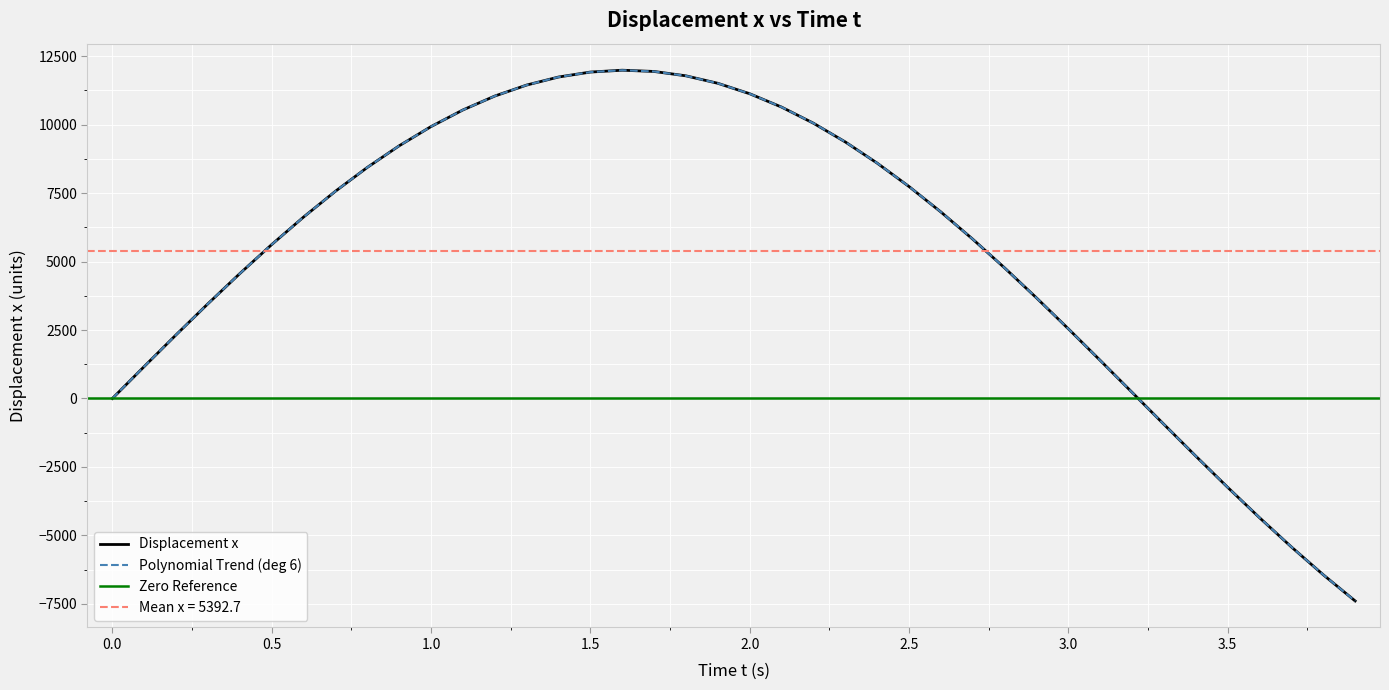

Count the number of values greater than 6811.

20